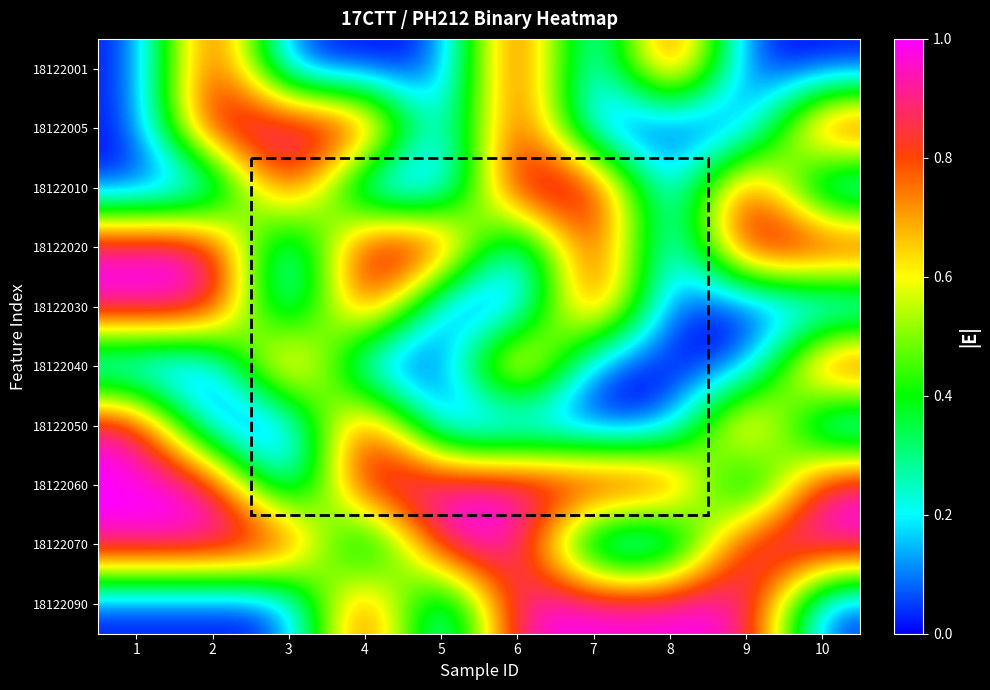

Reading left to right, transcribe all the data shown in this chart.

18122001: 1=0	2=1	3=0	4=0	5=0	6=1	7=0	8=1	9=0	10=0
18122005: 1=0	2=1	3=1	4=1	5=0	6=1	7=0	8=0	9=0	10=1
18122010: 1=0	2=0	3=1	4=0	5=0	6=1	7=1	8=0	9=1	10=0
18122020: 1=1	2=1	3=0	4=1	5=1	6=0	7=1	8=0	9=1	10=1
18122030: 1=1	2=1	3=0	4=1	5=0	6=0	7=1	8=0	9=0	10=0
18122040: 1=0	2=0	3=1	4=0	5=0	6=1	7=0	8=0	9=0	10=1
18122050: 1=1	2=0	3=0	4=1	5=0	6=0	7=0	8=0	9=1	10=0
18122060: 1=1	2=1	3=0	4=1	5=1	6=1	7=1	8=1	9=0	10=1
18122070: 1=1	2=1	3=1	4=0	5=1	6=1	7=0	8=0	9=1	10=1
18122090: 1=0	2=0	3=0	4=1	5=0	6=1	7=1	8=1	9=1	10=0